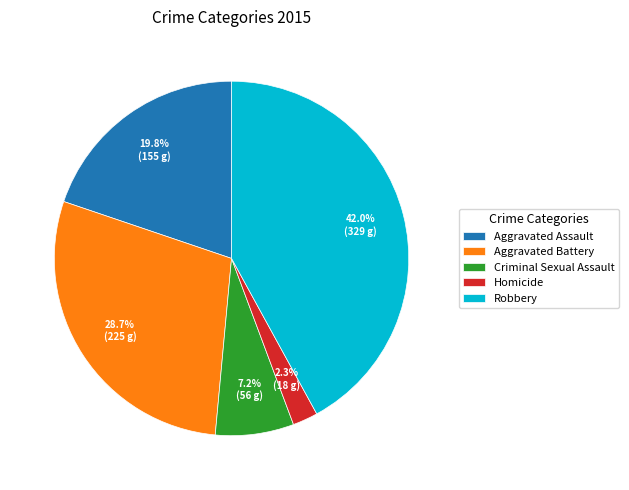

To the nearest percent, what percentage of the pie is Aggravated Battery?

29%